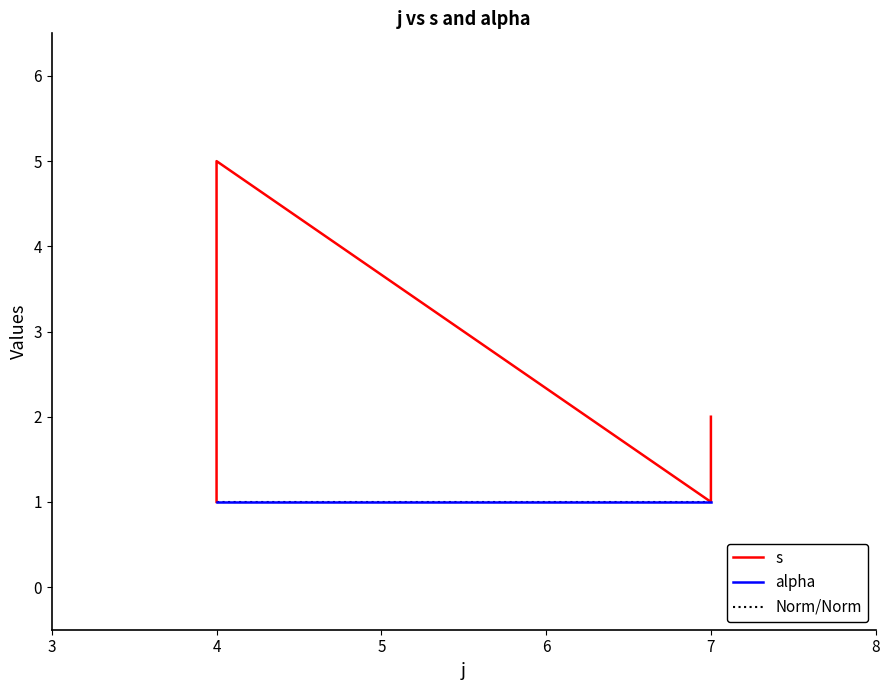

Rank the categories by value from highest to lowest.

4, 4, 4, 7, 4, 7